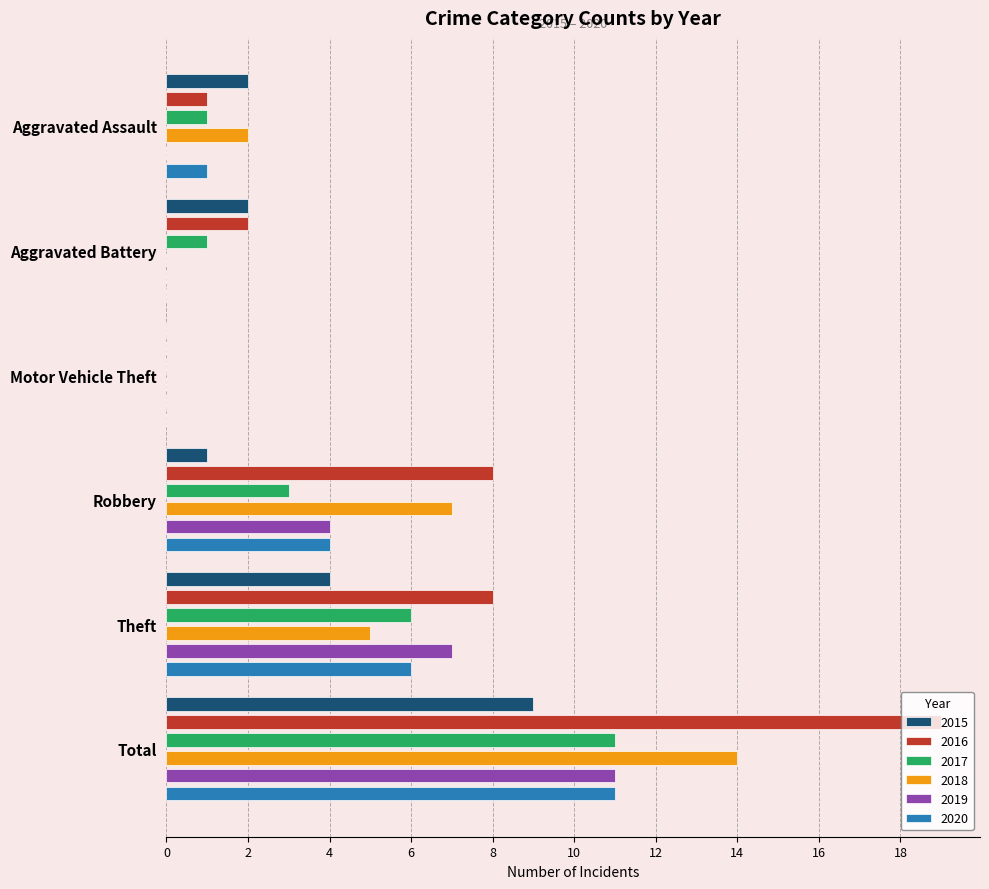

Which label corresponds to the largest value in the chart?

Total